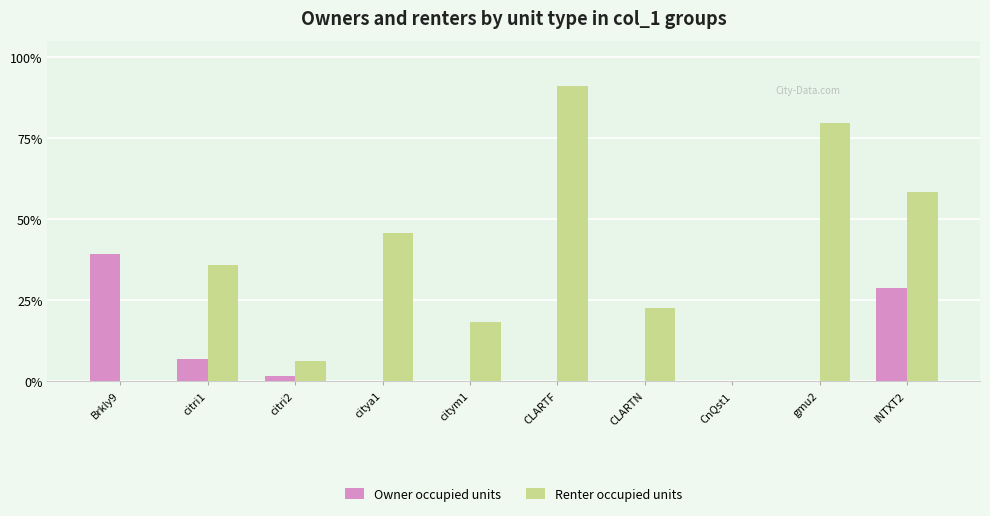

At how many categories does at least one series exceed 0?

9